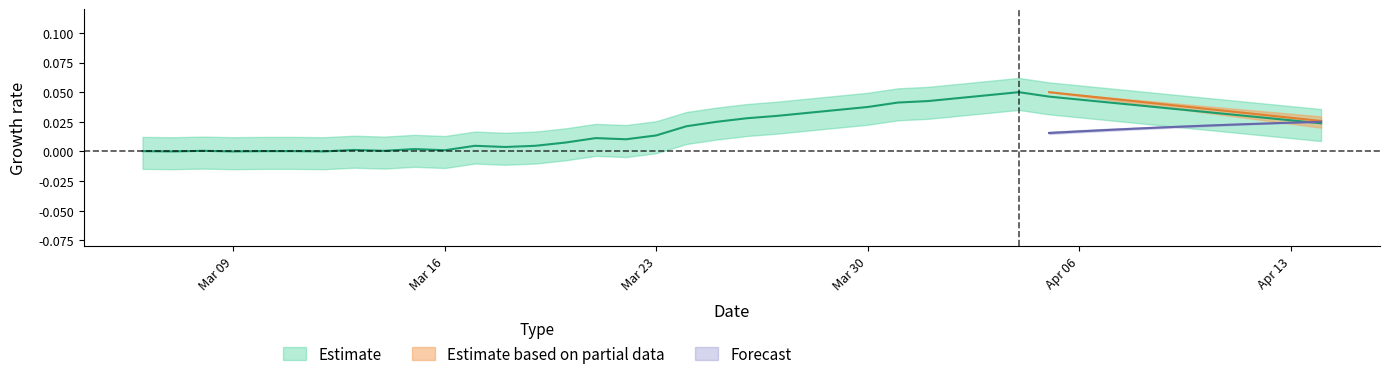

Is this an area chart (filled region under the line)?

No